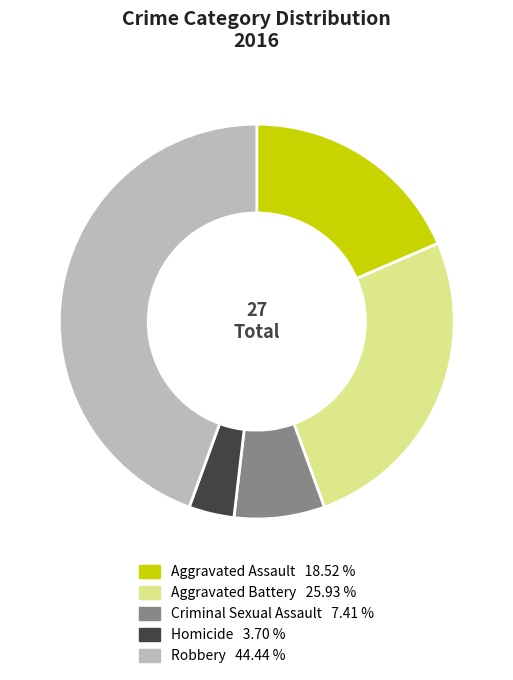

Is there a majority slice in this chart?

No